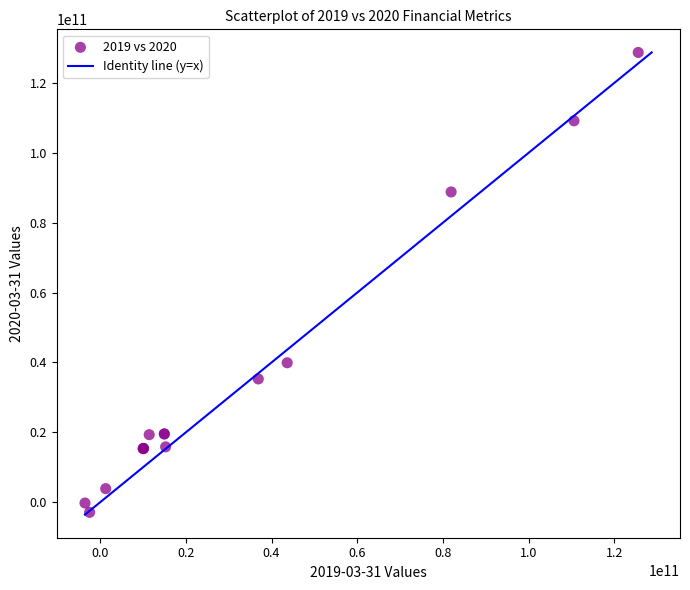

What Y value in the scatter plot is closest to 62901350000?

39913300000